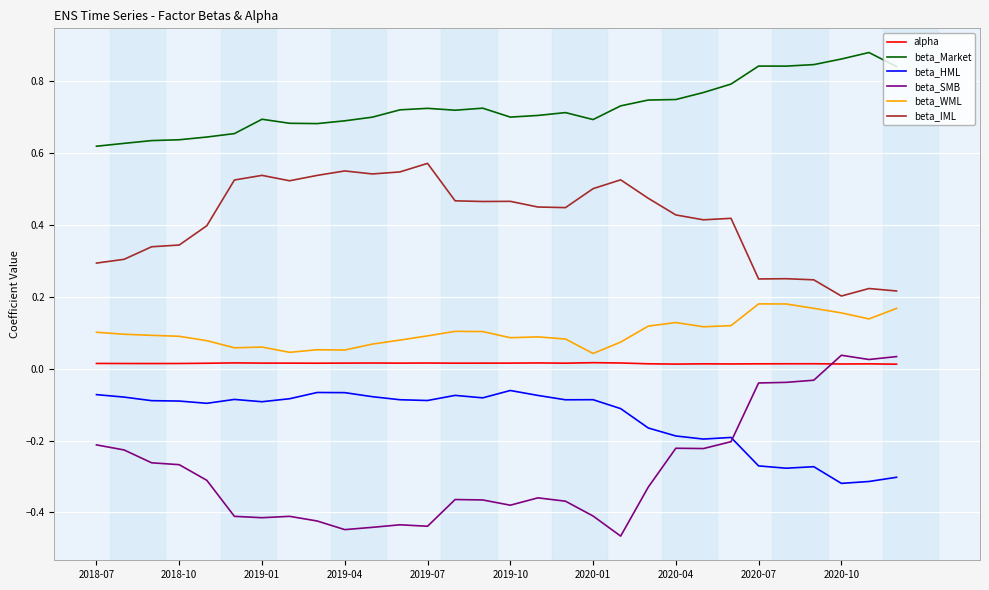

True or false: alpha and beta_IML cross at least once.

False